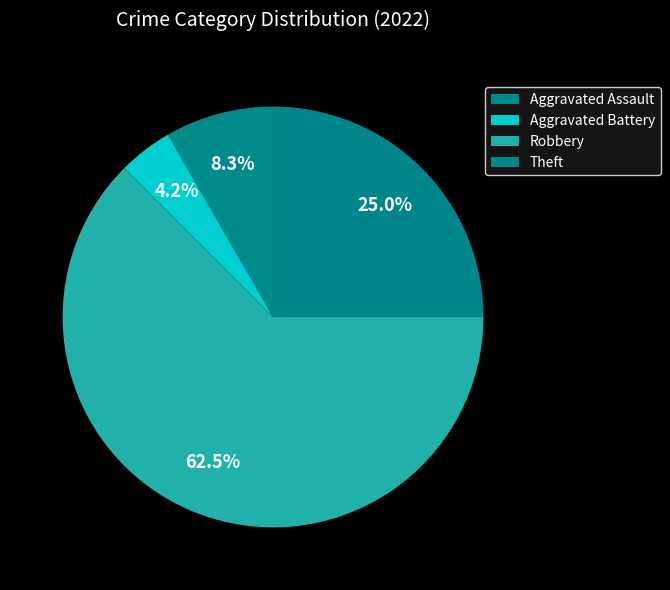

Which has a higher value, Robbery or Theft?

Robbery